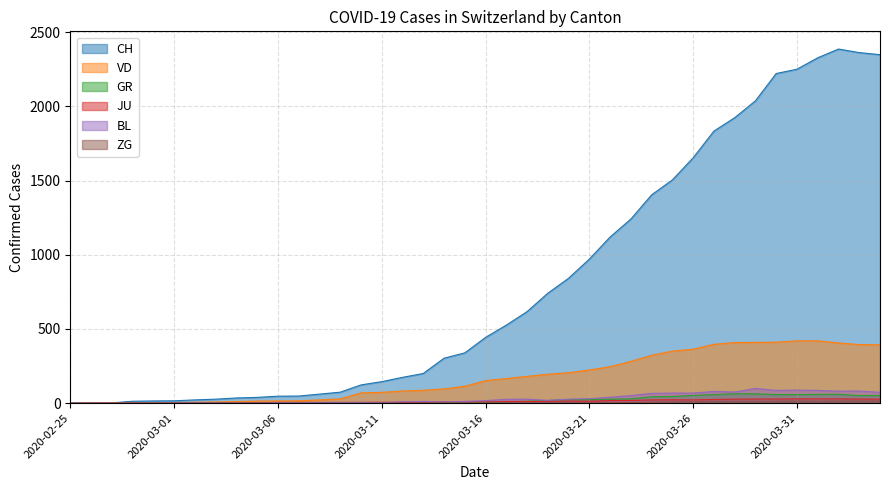

Reading left to right, extract all data points from this chart.

CH: 0	1	2	13	15	16	22	27	35	39	47	48	61	74	123	145	174	200	303	339	443	526	617	741	842	971	1120	1241	1404	1505	1654	1834	1924	2038	2222	2251	2328	2387	2363	2349
VD: 0	0	0	4	4	4	6	8	11	14	15	16	22	29	69	73	82	87	96	114	152	166	181	195	205	224	246	282	323	351	364	397	408	410	411	420	420	406	395	393
GR: 0	0	0	0	0	0	0	0	0	0	0	0	0	0	0	0	0	0	6	0	9	9	13	18	24	24	27	29	43	45	52	58	63	63	58	58	59	60	51	52
JU: 0	0	1	1	1	1	1	1	1	2	5	5	5	5	5	6	6	8	8	9	9	11	11	12	14	13	18	18	22	23	22	25	27	28	28	29	29	29	28	27
BL: 0	0	0	0	1	1	1	1	1	1	4	4	4	4	5	3	9	12	8	12	17	26	27	19	27	30	40	51	66	68	68	79	75	99	86	88	86	81	82	73
ZG: 0	0	0	0	0	0	0	0	0	0	0	0	0	0	0	0	0	0	0	0	0	0	0	1	1	3	3	3	6	9	10	12	12	12	13	14	13	14	15	14